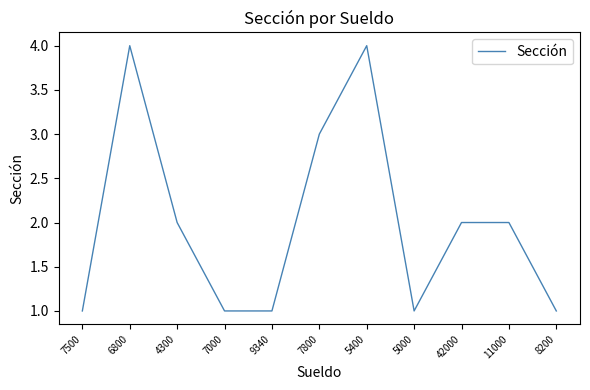

At which label does the data first exceed 2?

6800